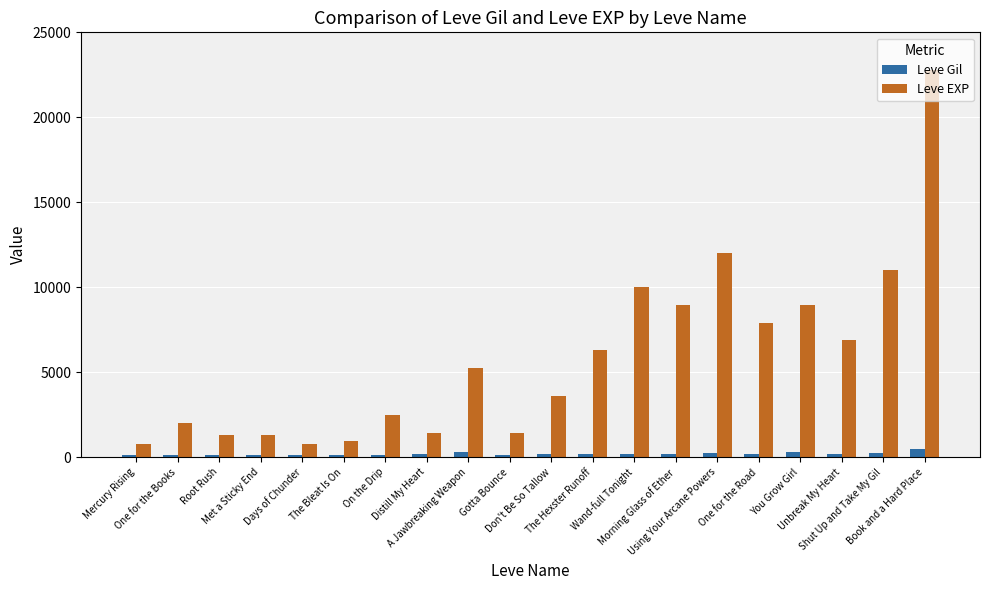

Which series has the widest spread of values?

Leve EXP